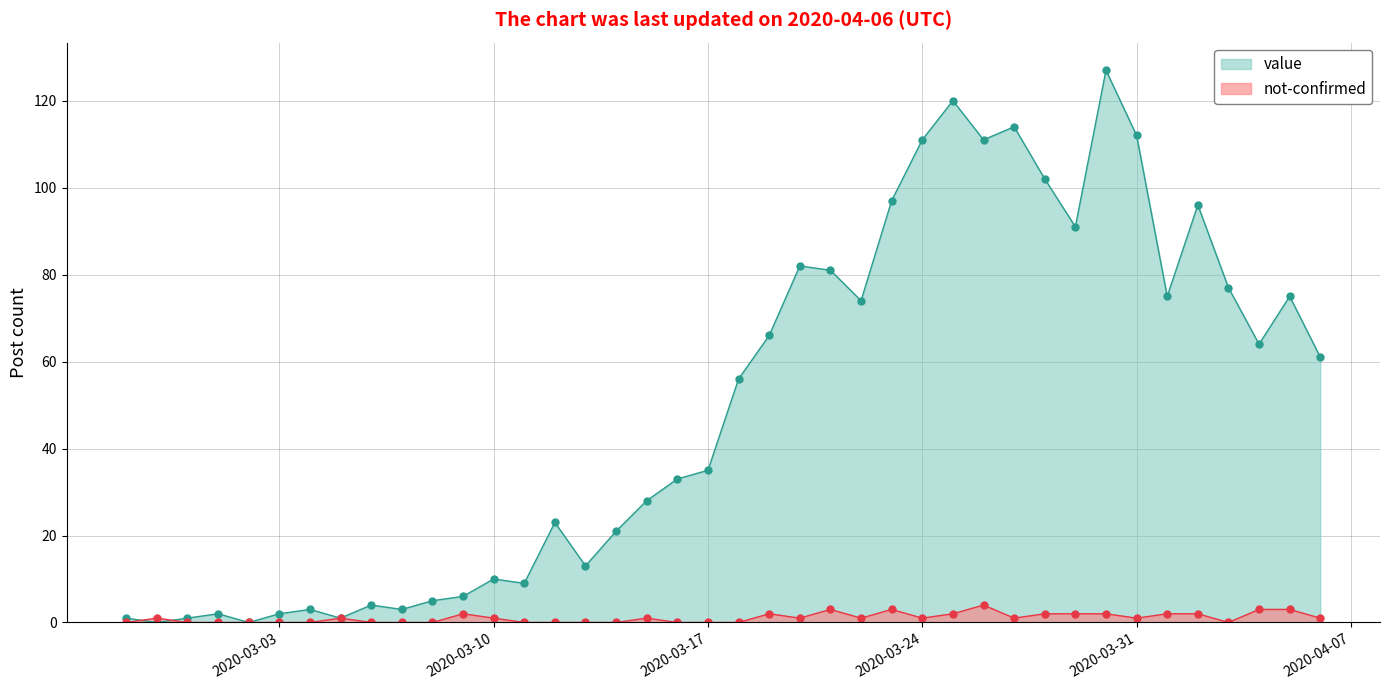

Is it true that value equals 100 at 2020-04-04?

False